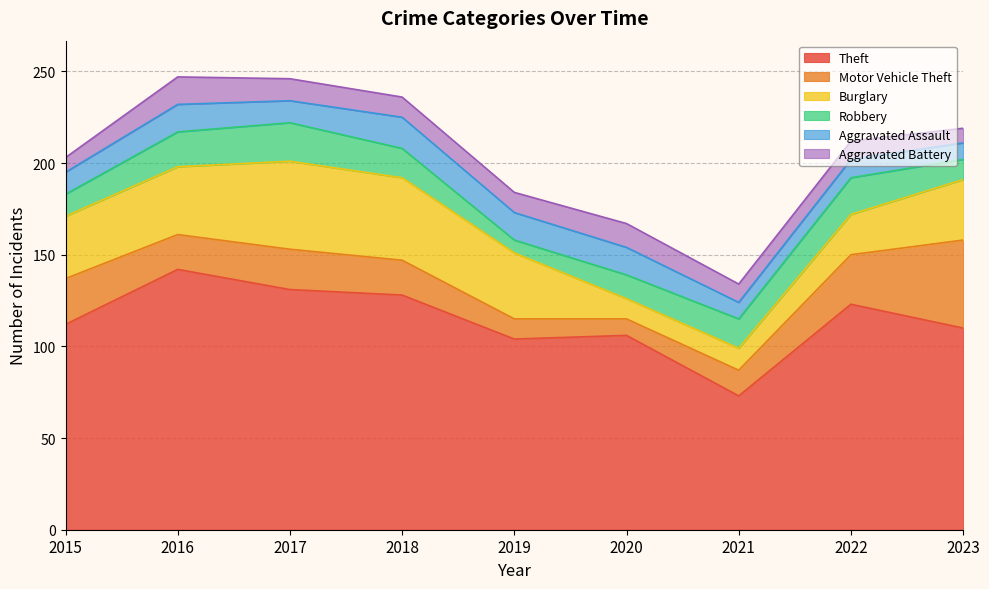

What is the average value of the Robbery series?

15